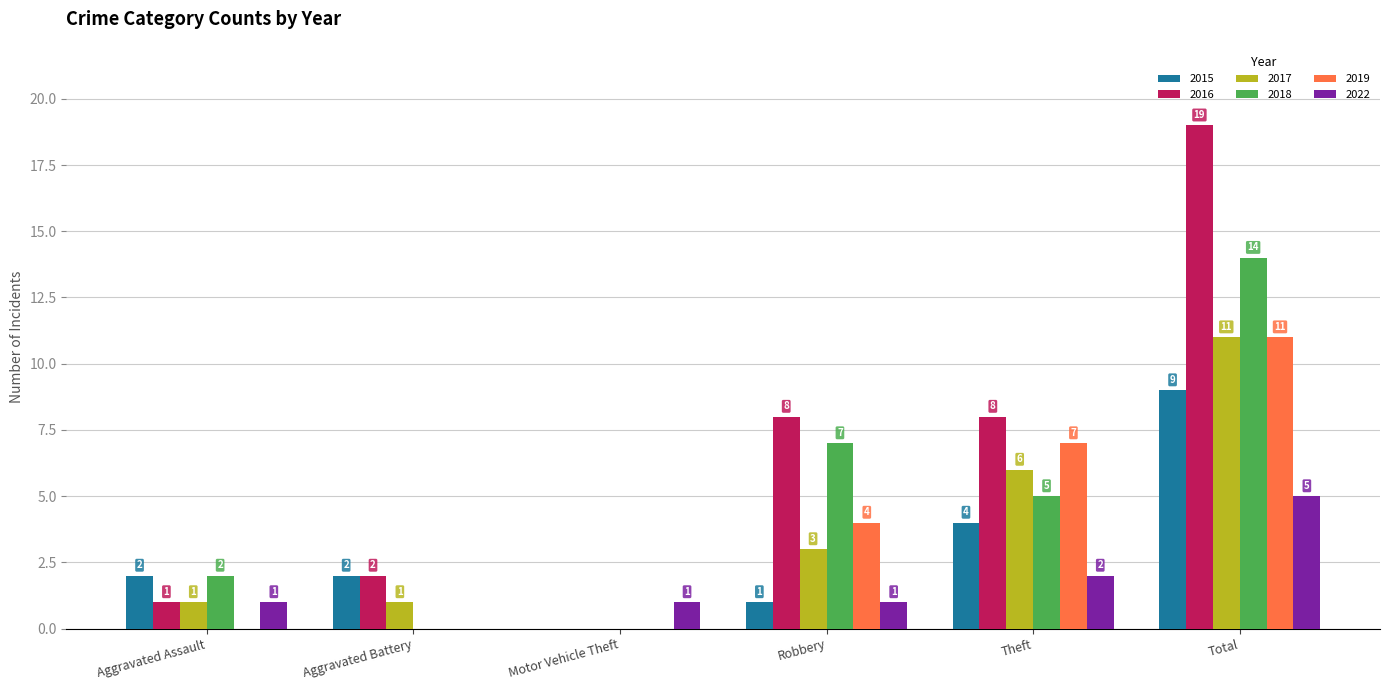

Are the bars grouped side by side (vs. stacked)?

Yes